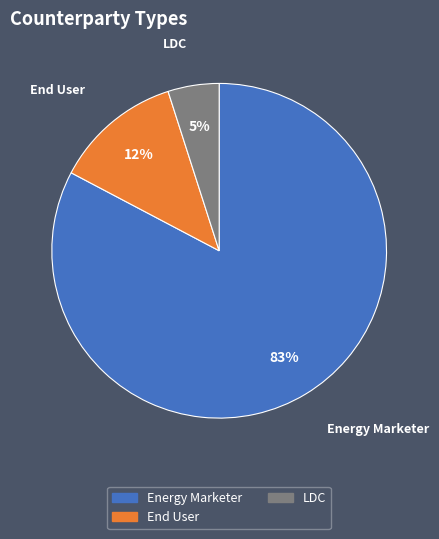

What percentage is the End User slice, to the nearest percent?

12%